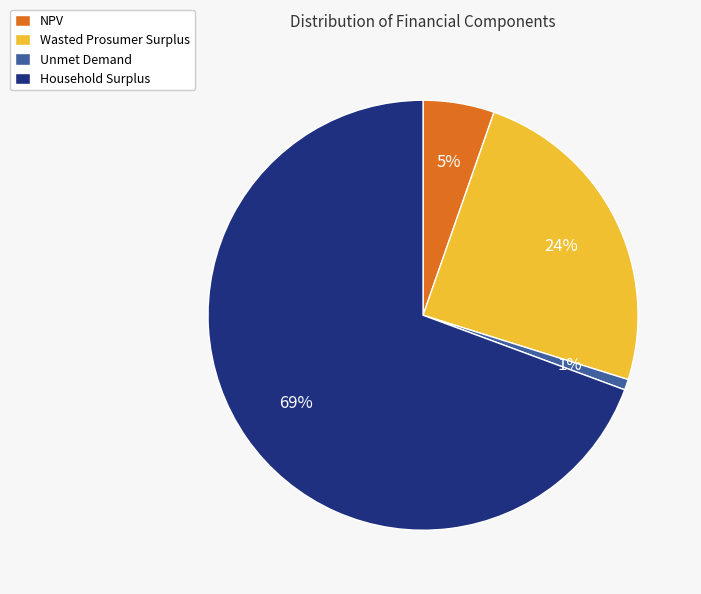

True or false: Household Surplus accounts for 69% of the total.

True